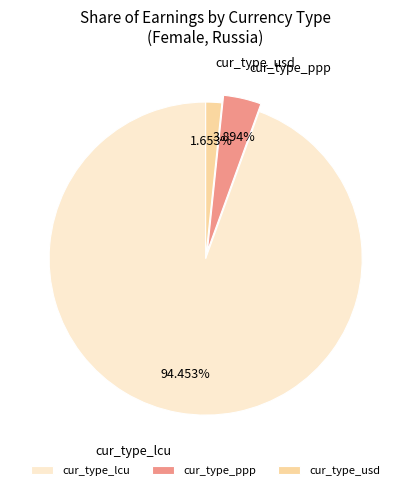

Rank the categories by value from highest to lowest.

cur_type_lcu, cur_type_ppp, cur_type_usd